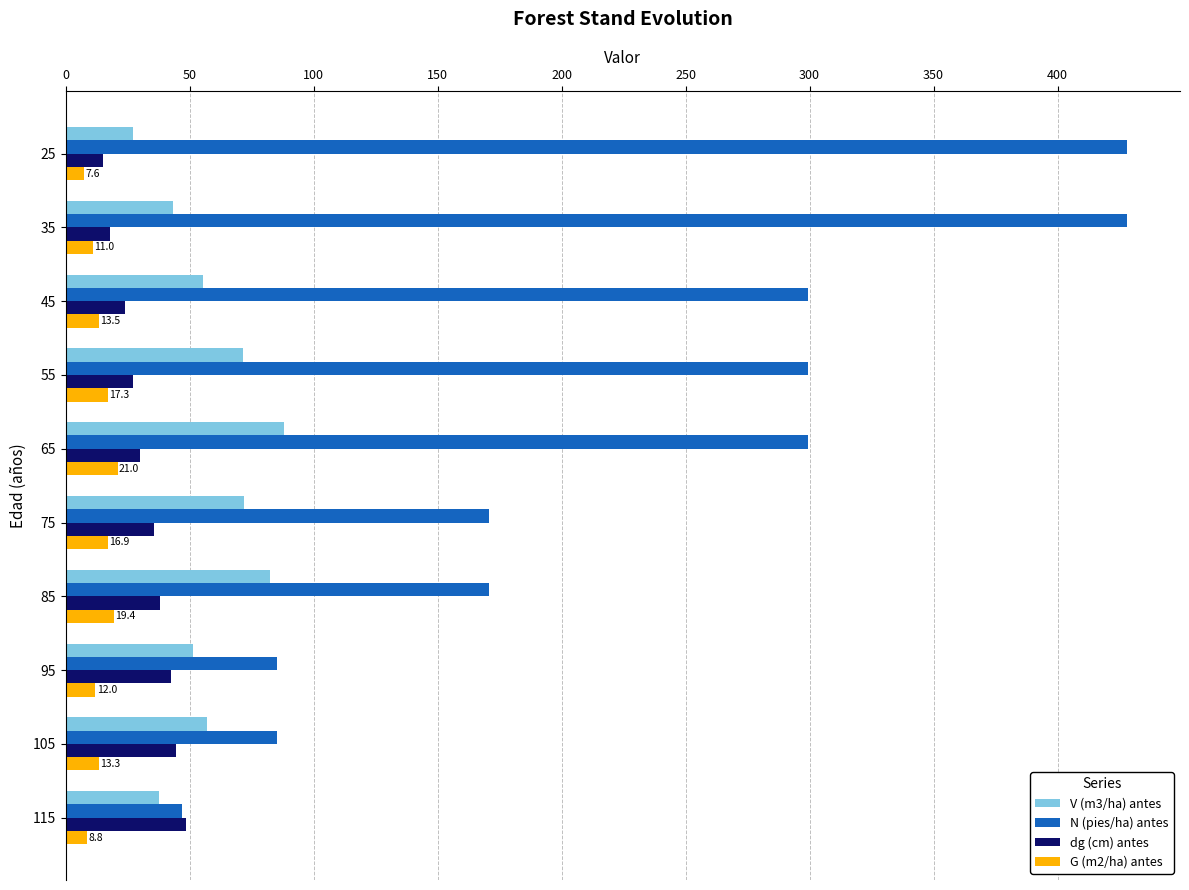

What is the sum of the N (pies/ha) antes values at 45 and 85?

470.3